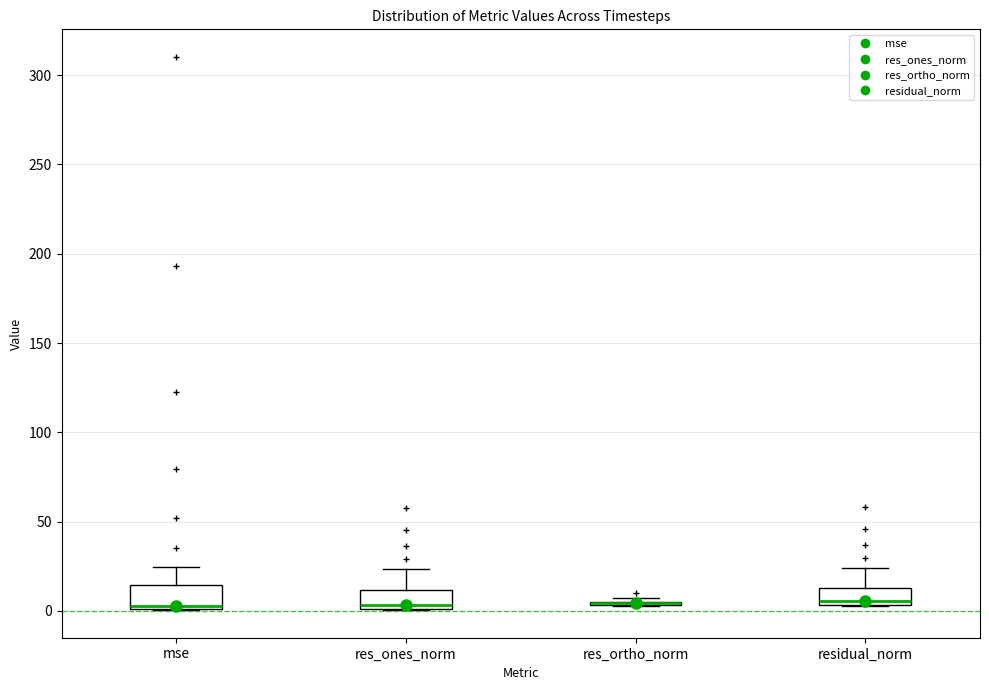

Where is the lower edge of the box for mse on the y-axis? The values are not printed on the chart, so give them approximately, as read against the axis.

0